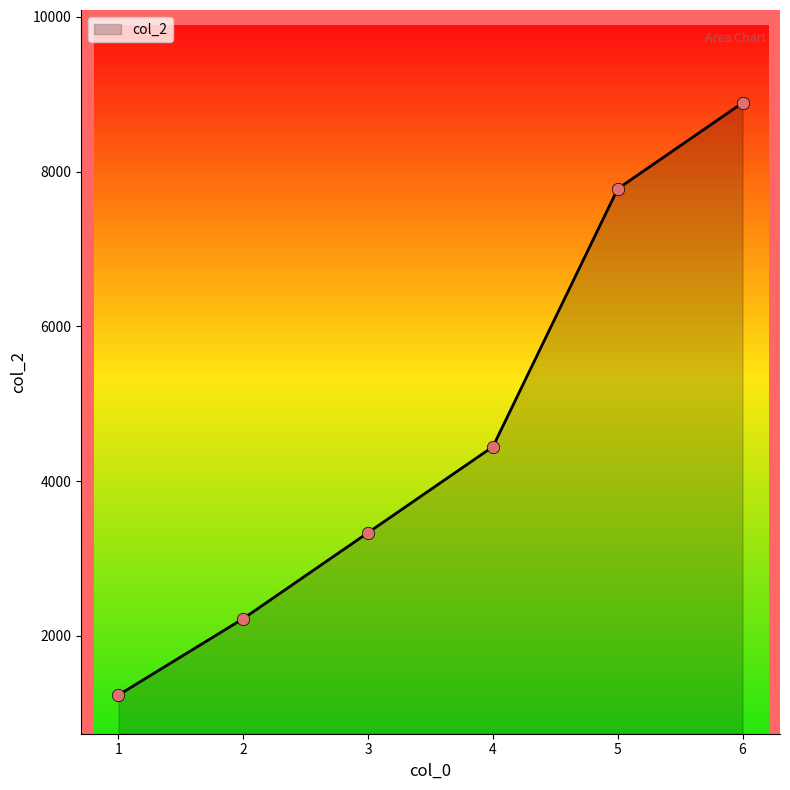

Between 3 and 2, which is larger?

3